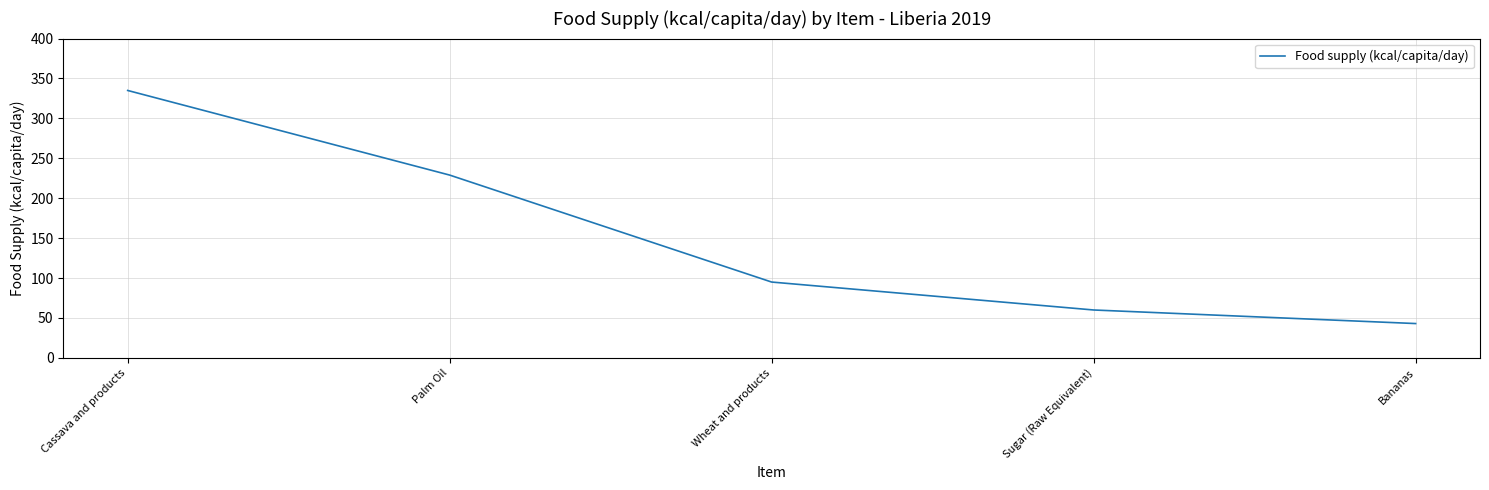

At which category does the chart reach its peak across all series?

Cassava and products